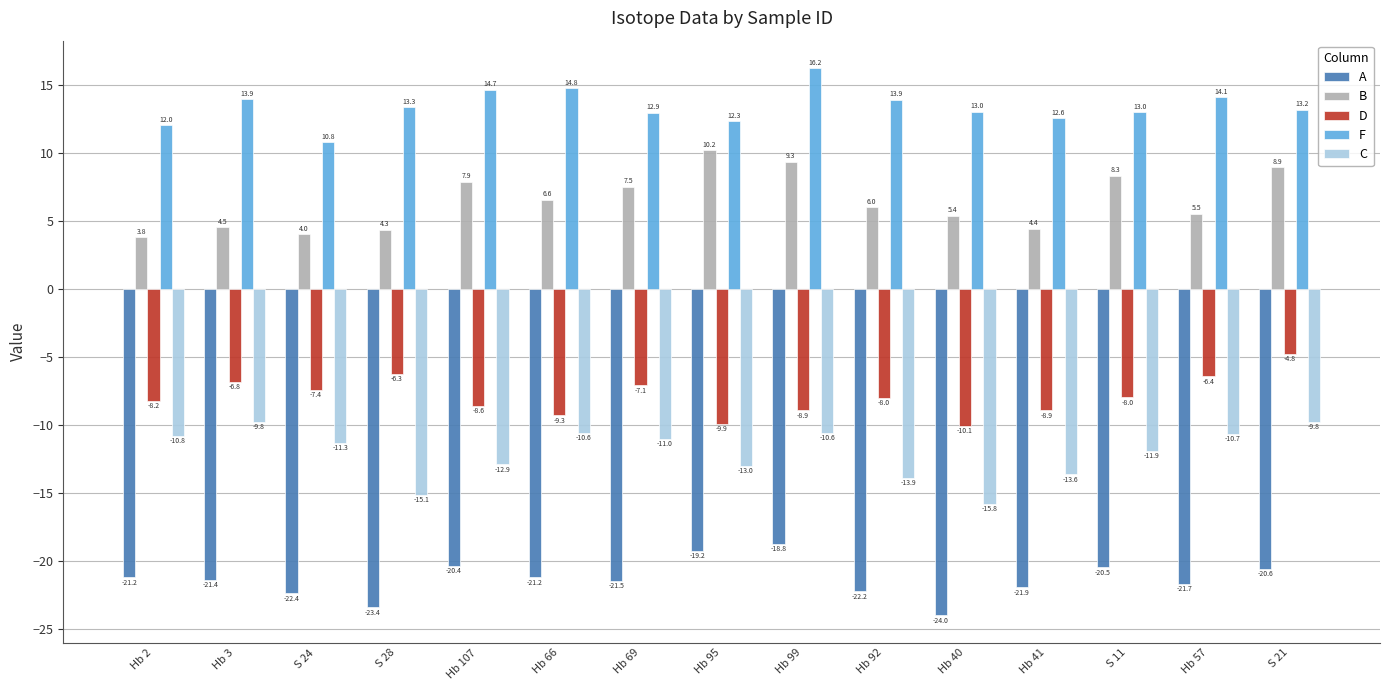

What is the difference between the F values at Hb 92 and Hb 99?

2.3